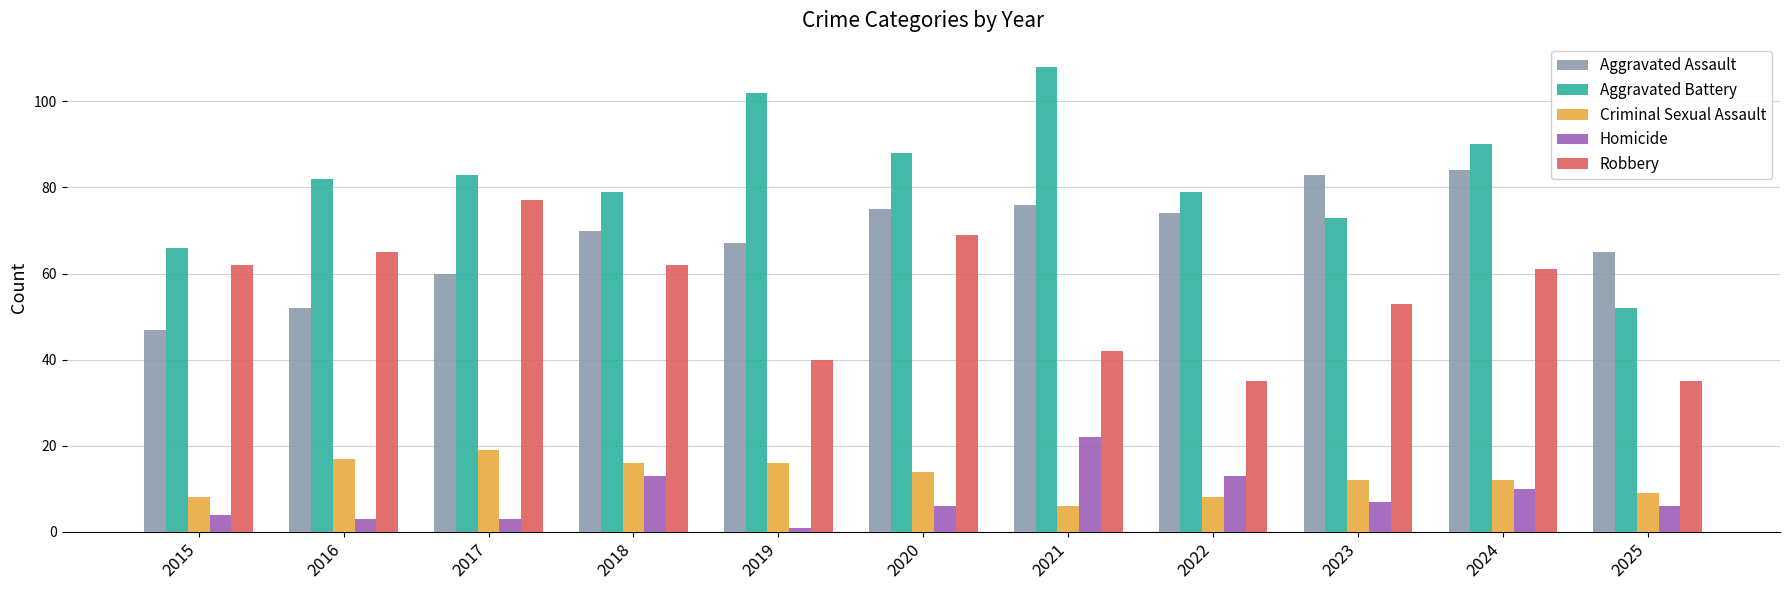

How many series are shown in this chart?

5